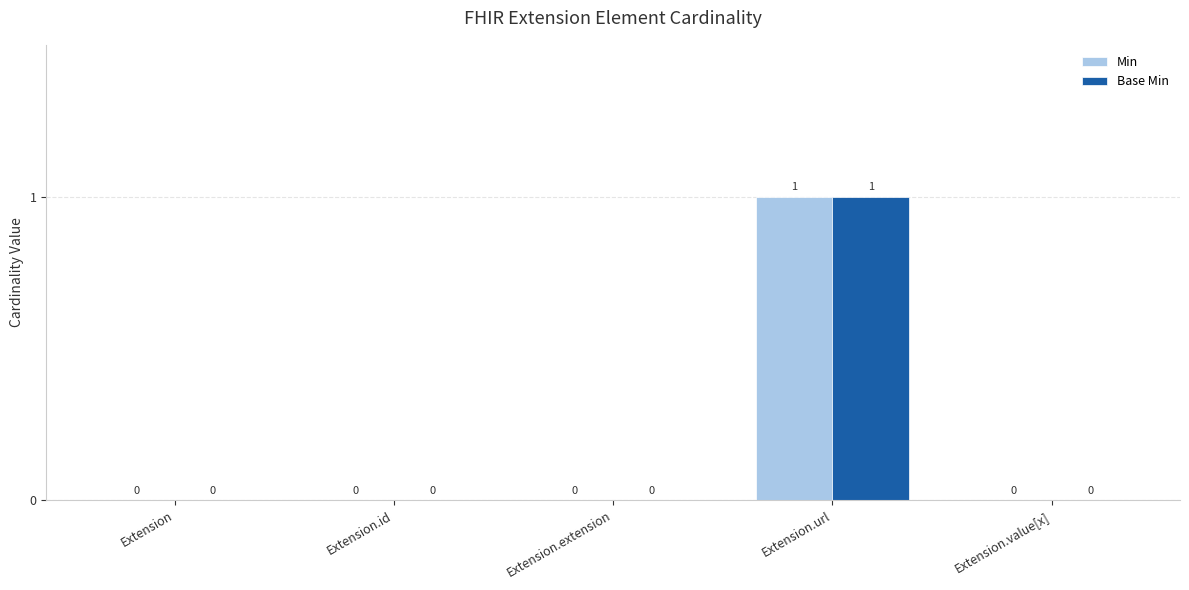

What is the sum of all Base Min values?

1